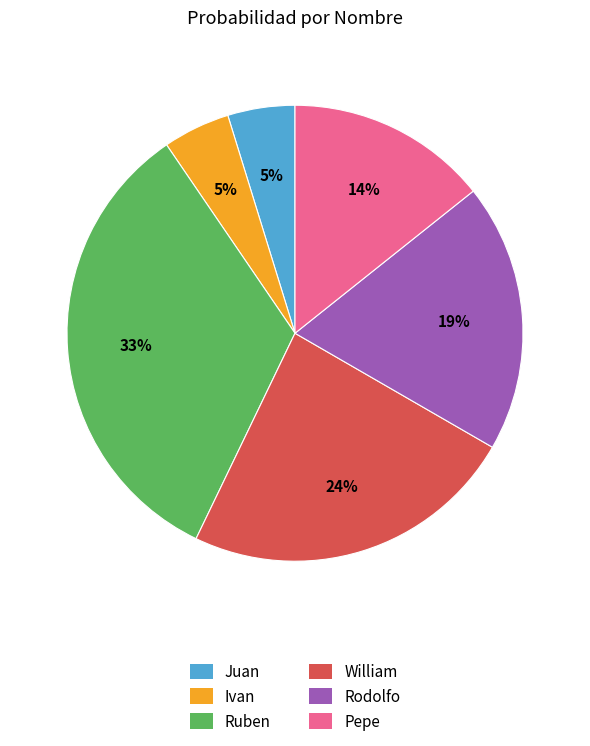

How many slices are in this pie chart?

6